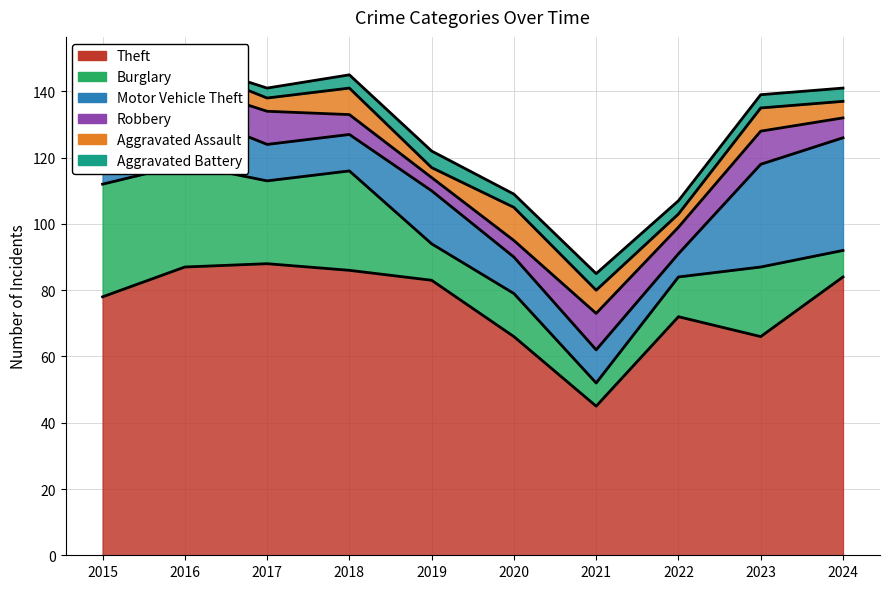

How many values in the Aggravated Battery series exceed 4?

2